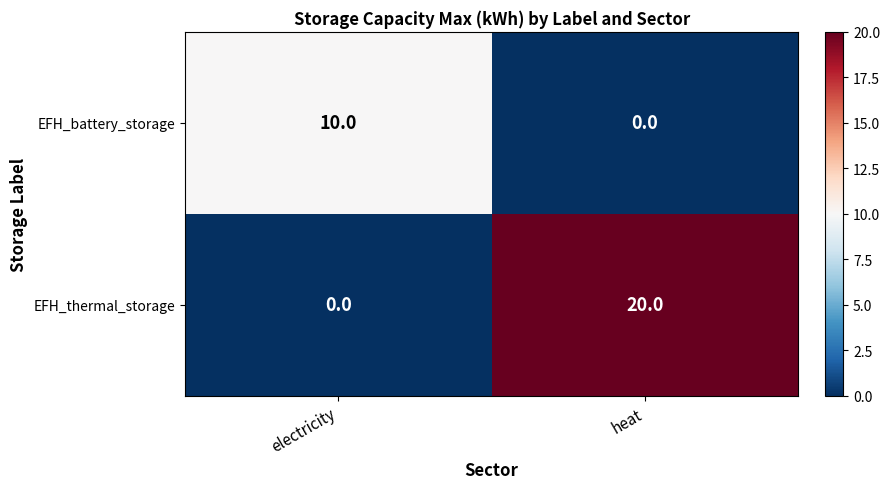

What is the average value of the EFH_battery_storage series?

5